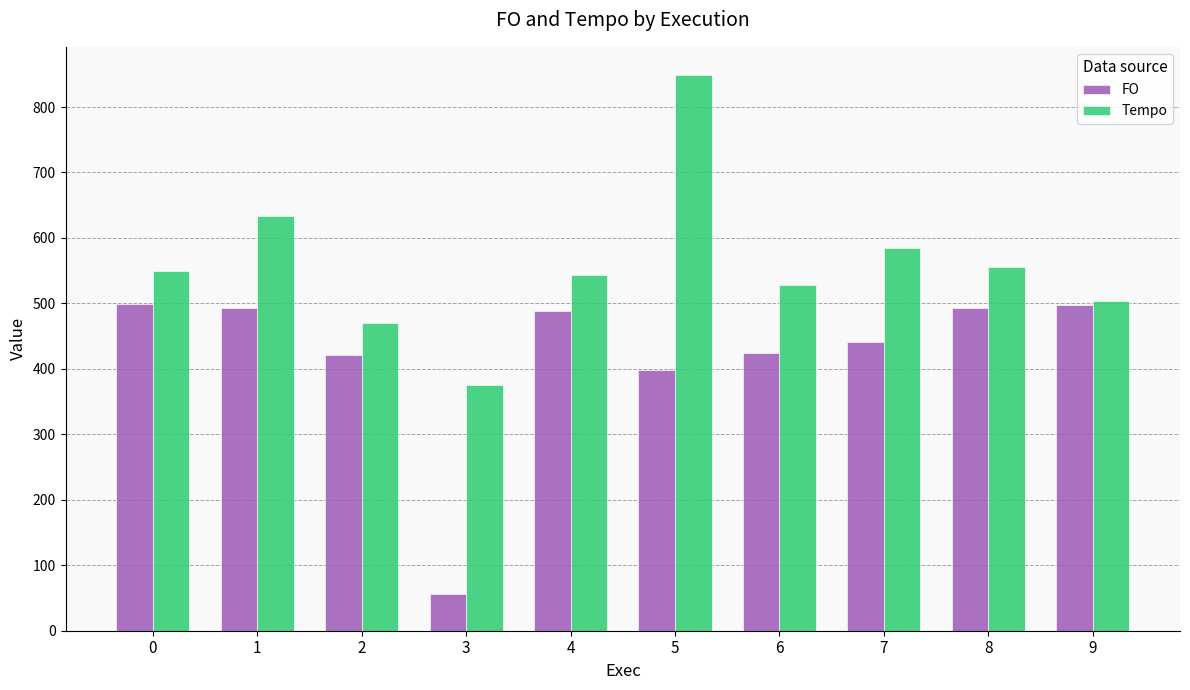

What is the total value across all series at 8?

1049.2